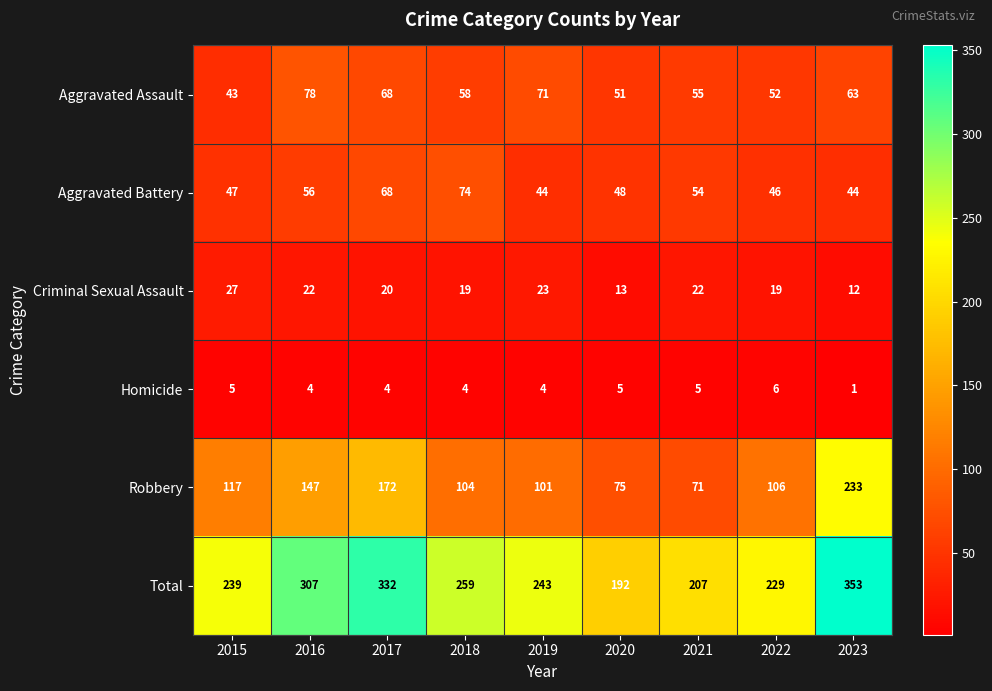

Which series changed the most between 2018 and 2023?

Robbery